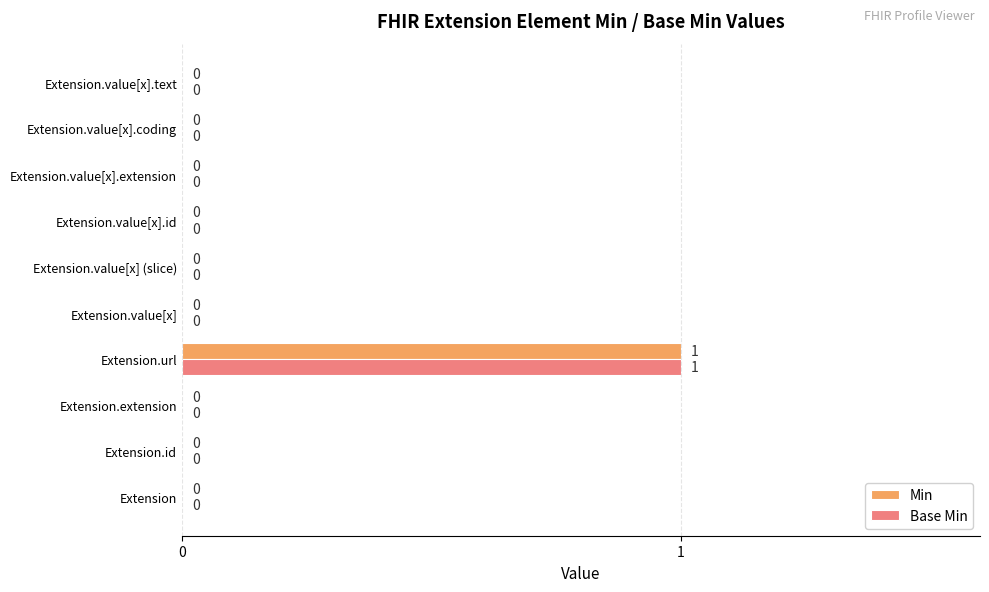

At which category does the chart reach its peak across all series?

Extension.url